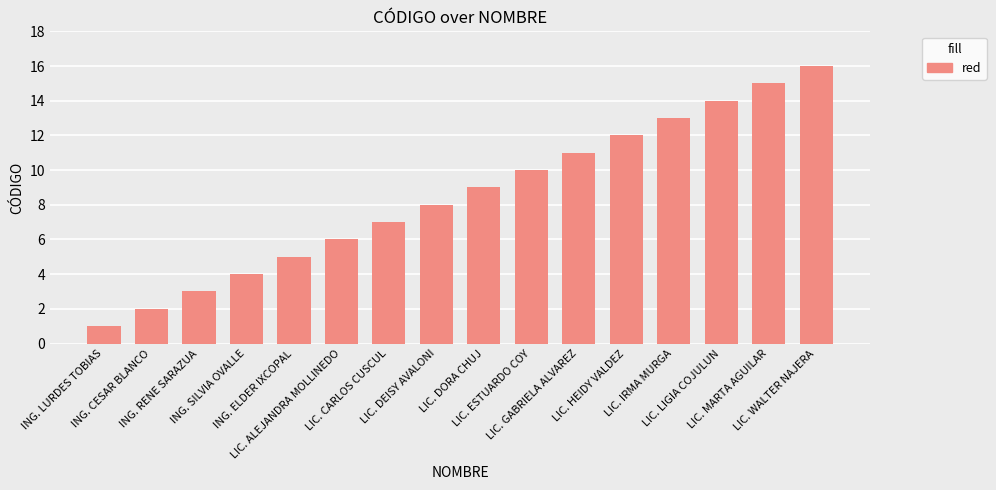

Reading left to right, extract all data points from this chart.

ING. LURDES TOBIAS=1	ING. CESAR BLANCO=2	ING. RENE SARAZUA=3	ING. SILVIA OVALLE=4	ING. ELDER IXCOPAL=5	LIC. ALEJANDRA MOLLINEDO=6	LIC. CARLOS CUSCUL=7	LIC. DEISY AVALONI=8	LIC. DORA CHUJ=9	LIC. ESTUARDO COY=10	LIC. GABRIELA ALVAREZ=11	LIC. HEIDY VALDEZ=12	LIC. IRMA MURGA=13	LIC. LIGIA COJULUN=14	LIC. MARTA AGUILAR=15	LIC. WALTER NAJERA=16